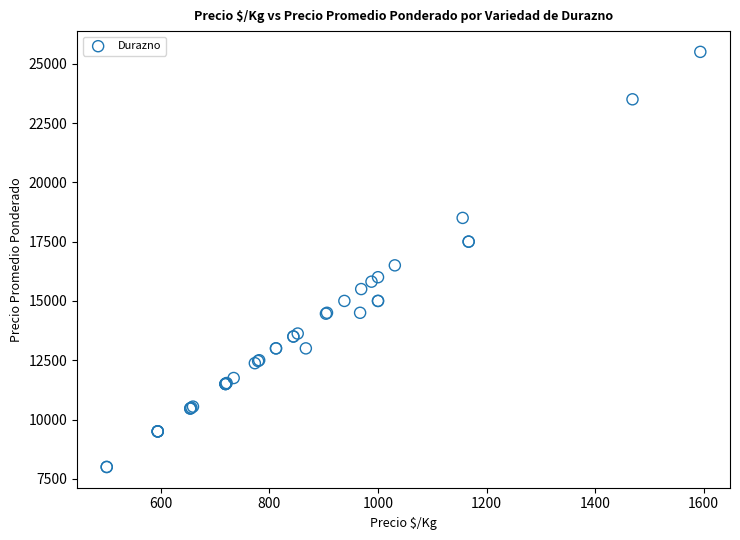

What Y value in the scatter plot is closest to 16750?

16500